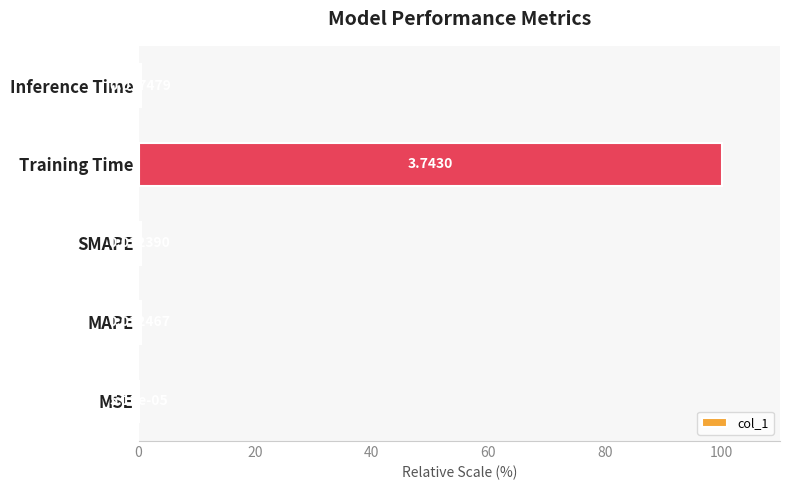

Which category has the highest value across all series?

Training Time